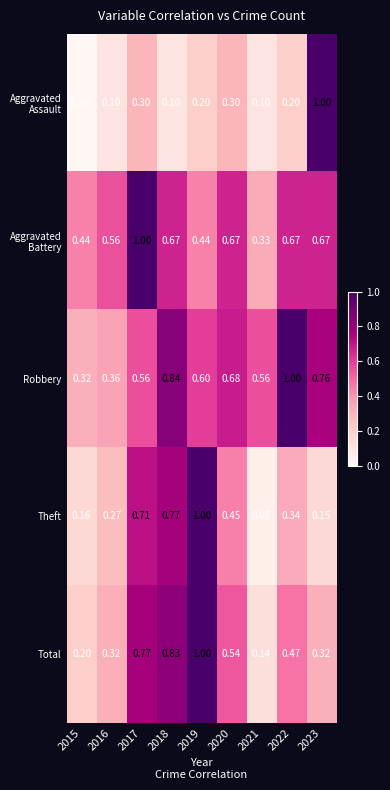

Which series changed the most between 2015 and 2017?

Total